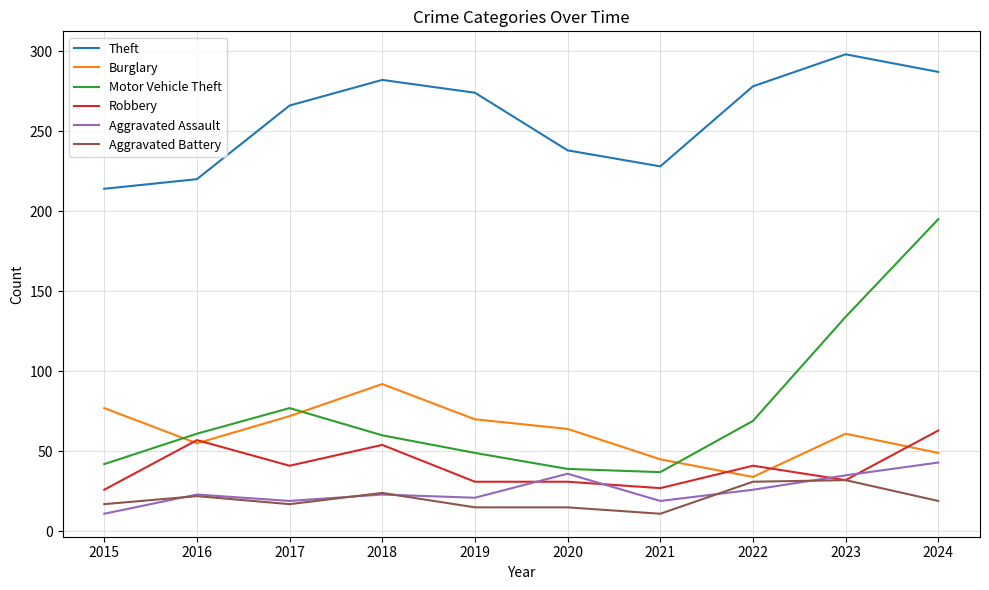

What is the approximate value of Motor Vehicle Theft at 2022?

69